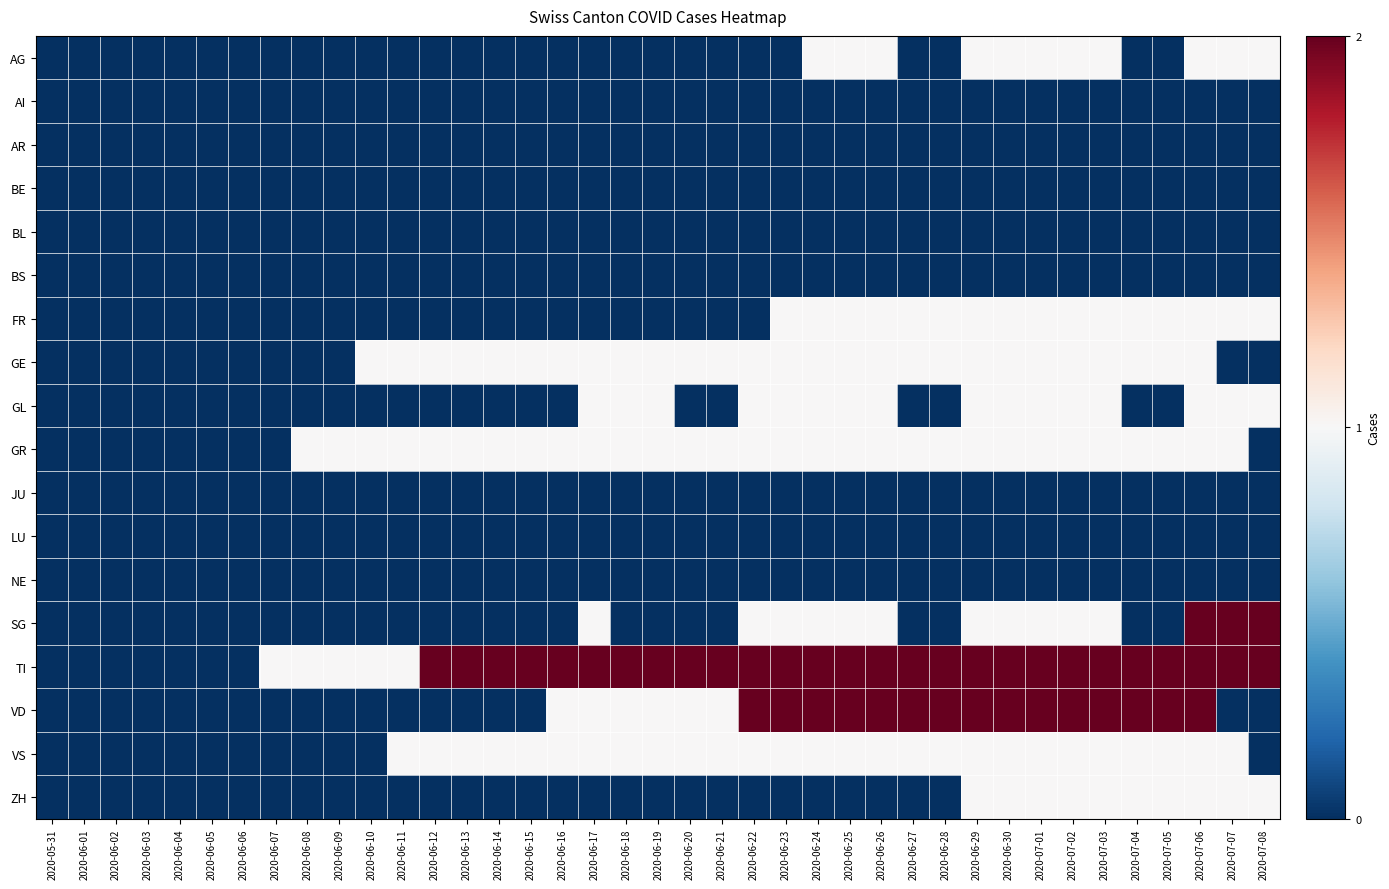

Reading right to left, transcribe all the data shown in this chart.

AG: 2020-07-08=1	2020-07-07=1	2020-07-06=1	2020-07-05=0	2020-07-04=0	2020-07-03=1	2020-07-02=1	2020-07-01=1	2020-06-30=1	2020-06-29=1	2020-06-28=0	2020-06-27=0	2020-06-26=1	2020-06-25=1	2020-06-24=1	2020-06-23=0	2020-06-22=0	2020-06-21=0	2020-06-20=0	2020-06-19=0	2020-06-18=0	2020-06-17=0	2020-06-16=0	2020-06-15=0	2020-06-14=0	2020-06-13=0	2020-06-12=0	2020-06-11=0	2020-06-10=0	2020-06-09=0	2020-06-08=0	2020-06-07=0	2020-06-06=0	2020-06-05=0	2020-06-04=0	2020-06-03=0	2020-06-02=0	2020-06-01=0	2020-05-31=0
AI: 2020-07-08=0	2020-07-07=0	2020-07-06=0	2020-07-05=0	2020-07-04=0	2020-07-03=0	2020-07-02=0	2020-07-01=0	2020-06-30=0	2020-06-29=0	2020-06-28=0	2020-06-27=0	2020-06-26=0	2020-06-25=0	2020-06-24=0	2020-06-23=0	2020-06-22=0	2020-06-21=0	2020-06-20=0	2020-06-19=0	2020-06-18=0	2020-06-17=0	2020-06-16=0	2020-06-15=0	2020-06-14=0	2020-06-13=0	2020-06-12=0	2020-06-11=0	2020-06-10=0	2020-06-09=0	2020-06-08=0	2020-06-07=0	2020-06-06=0	2020-06-05=0	2020-06-04=0	2020-06-03=0	2020-06-02=0	2020-06-01=0	2020-05-31=0
AR: 2020-07-08=0	2020-07-07=0	2020-07-06=0	2020-07-05=0	2020-07-04=0	2020-07-03=0	2020-07-02=0	2020-07-01=0	2020-06-30=0	2020-06-29=0	2020-06-28=0	2020-06-27=0	2020-06-26=0	2020-06-25=0	2020-06-24=0	2020-06-23=0	2020-06-22=0	2020-06-21=0	2020-06-20=0	2020-06-19=0	2020-06-18=0	2020-06-17=0	2020-06-16=0	2020-06-15=0	2020-06-14=0	2020-06-13=0	2020-06-12=0	2020-06-11=0	2020-06-10=0	2020-06-09=0	2020-06-08=0	2020-06-07=0	2020-06-06=0	2020-06-05=0	2020-06-04=0	2020-06-03=0	2020-06-02=0	2020-06-01=0	2020-05-31=0
BE: 2020-07-08=0	2020-07-07=0	2020-07-06=0	2020-07-05=0	2020-07-04=0	2020-07-03=0	2020-07-02=0	2020-07-01=0	2020-06-30=0	2020-06-29=0	2020-06-28=0	2020-06-27=0	2020-06-26=0	2020-06-25=0	2020-06-24=0	2020-06-23=0	2020-06-22=0	2020-06-21=0	2020-06-20=0	2020-06-19=0	2020-06-18=0	2020-06-17=0	2020-06-16=0	2020-06-15=0	2020-06-14=0	2020-06-13=0	2020-06-12=0	2020-06-11=0	2020-06-10=0	2020-06-09=0	2020-06-08=0	2020-06-07=0	2020-06-06=0	2020-06-05=0	2020-06-04=0	2020-06-03=0	2020-06-02=0	2020-06-01=0	2020-05-31=0
BL: 2020-07-08=0	2020-07-07=0	2020-07-06=0	2020-07-05=0	2020-07-04=0	2020-07-03=0	2020-07-02=0	2020-07-01=0	2020-06-30=0	2020-06-29=0	2020-06-28=0	2020-06-27=0	2020-06-26=0	2020-06-25=0	2020-06-24=0	2020-06-23=0	2020-06-22=0	2020-06-21=0	2020-06-20=0	2020-06-19=0	2020-06-18=0	2020-06-17=0	2020-06-16=0	2020-06-15=0	2020-06-14=0	2020-06-13=0	2020-06-12=0	2020-06-11=0	2020-06-10=0	2020-06-09=0	2020-06-08=0	2020-06-07=0	2020-06-06=0	2020-06-05=0	2020-06-04=0	2020-06-03=0	2020-06-02=0	2020-06-01=0	2020-05-31=0
BS: 2020-07-08=0	2020-07-07=0	2020-07-06=0	2020-07-05=0	2020-07-04=0	2020-07-03=0	2020-07-02=0	2020-07-01=0	2020-06-30=0	2020-06-29=0	2020-06-28=0	2020-06-27=0	2020-06-26=0	2020-06-25=0	2020-06-24=0	2020-06-23=0	2020-06-22=0	2020-06-21=0	2020-06-20=0	2020-06-19=0	2020-06-18=0	2020-06-17=0	2020-06-16=0	2020-06-15=0	2020-06-14=0	2020-06-13=0	2020-06-12=0	2020-06-11=0	2020-06-10=0	2020-06-09=0	2020-06-08=0	2020-06-07=0	2020-06-06=0	2020-06-05=0	2020-06-04=0	2020-06-03=0	2020-06-02=0	2020-06-01=0	2020-05-31=0
FR: 2020-07-08=1	2020-07-07=1	2020-07-06=1	2020-07-05=1	2020-07-04=1	2020-07-03=1	2020-07-02=1	2020-07-01=1	2020-06-30=1	2020-06-29=1	2020-06-28=1	2020-06-27=1	2020-06-26=1	2020-06-25=1	2020-06-24=1	2020-06-23=1	2020-06-22=0	2020-06-21=0	2020-06-20=0	2020-06-19=0	2020-06-18=0	2020-06-17=0	2020-06-16=0	2020-06-15=0	2020-06-14=0	2020-06-13=0	2020-06-12=0	2020-06-11=0	2020-06-10=0	2020-06-09=0	2020-06-08=0	2020-06-07=0	2020-06-06=0	2020-06-05=0	2020-06-04=0	2020-06-03=0	2020-06-02=0	2020-06-01=0	2020-05-31=0
GE: 2020-07-08=0	2020-07-07=0	2020-07-06=1	2020-07-05=1	2020-07-04=1	2020-07-03=1	2020-07-02=1	2020-07-01=1	2020-06-30=1	2020-06-29=1	2020-06-28=1	2020-06-27=1	2020-06-26=1	2020-06-25=1	2020-06-24=1	2020-06-23=1	2020-06-22=1	2020-06-21=1	2020-06-20=1	2020-06-19=1	2020-06-18=1	2020-06-17=1	2020-06-16=1	2020-06-15=1	2020-06-14=1	2020-06-13=1	2020-06-12=1	2020-06-11=1	2020-06-10=1	2020-06-09=0	2020-06-08=0	2020-06-07=0	2020-06-06=0	2020-06-05=0	2020-06-04=0	2020-06-03=0	2020-06-02=0	2020-06-01=0	2020-05-31=0
GL: 2020-07-08=1	2020-07-07=1	2020-07-06=1	2020-07-05=0	2020-07-04=0	2020-07-03=1	2020-07-02=1	2020-07-01=1	2020-06-30=1	2020-06-29=1	2020-06-28=0	2020-06-27=0	2020-06-26=1	2020-06-25=1	2020-06-24=1	2020-06-23=1	2020-06-22=1	2020-06-21=0	2020-06-20=0	2020-06-19=1	2020-06-18=1	2020-06-17=1	2020-06-16=0	2020-06-15=0	2020-06-14=0	2020-06-13=0	2020-06-12=0	2020-06-11=0	2020-06-10=0	2020-06-09=0	2020-06-08=0	2020-06-07=0	2020-06-06=0	2020-06-05=0	2020-06-04=0	2020-06-03=0	2020-06-02=0	2020-06-01=0	2020-05-31=0
GR: 2020-07-08=0	2020-07-07=1	2020-07-06=1	2020-07-05=1	2020-07-04=1	2020-07-03=1	2020-07-02=1	2020-07-01=1	2020-06-30=1	2020-06-29=1	2020-06-28=1	2020-06-27=1	2020-06-26=1	2020-06-25=1	2020-06-24=1	2020-06-23=1	2020-06-22=1	2020-06-21=1	2020-06-20=1	2020-06-19=1	2020-06-18=1	2020-06-17=1	2020-06-16=1	2020-06-15=1	2020-06-14=1	2020-06-13=1	2020-06-12=1	2020-06-11=1	2020-06-10=1	2020-06-09=1	2020-06-08=1	2020-06-07=0	2020-06-06=0	2020-06-05=0	2020-06-04=0	2020-06-03=0	2020-06-02=0	2020-06-01=0	2020-05-31=0
JU: 2020-07-08=0	2020-07-07=0	2020-07-06=0	2020-07-05=0	2020-07-04=0	2020-07-03=0	2020-07-02=0	2020-07-01=0	2020-06-30=0	2020-06-29=0	2020-06-28=0	2020-06-27=0	2020-06-26=0	2020-06-25=0	2020-06-24=0	2020-06-23=0	2020-06-22=0	2020-06-21=0	2020-06-20=0	2020-06-19=0	2020-06-18=0	2020-06-17=0	2020-06-16=0	2020-06-15=0	2020-06-14=0	2020-06-13=0	2020-06-12=0	2020-06-11=0	2020-06-10=0	2020-06-09=0	2020-06-08=0	2020-06-07=0	2020-06-06=0	2020-06-05=0	2020-06-04=0	2020-06-03=0	2020-06-02=0	2020-06-01=0	2020-05-31=0
LU: 2020-07-08=0	2020-07-07=0	2020-07-06=0	2020-07-05=0	2020-07-04=0	2020-07-03=0	2020-07-02=0	2020-07-01=0	2020-06-30=0	2020-06-29=0	2020-06-28=0	2020-06-27=0	2020-06-26=0	2020-06-25=0	2020-06-24=0	2020-06-23=0	2020-06-22=0	2020-06-21=0	2020-06-20=0	2020-06-19=0	2020-06-18=0	2020-06-17=0	2020-06-16=0	2020-06-15=0	2020-06-14=0	2020-06-13=0	2020-06-12=0	2020-06-11=0	2020-06-10=0	2020-06-09=0	2020-06-08=0	2020-06-07=0	2020-06-06=0	2020-06-05=0	2020-06-04=0	2020-06-03=0	2020-06-02=0	2020-06-01=0	2020-05-31=0
NE: 2020-07-08=0	2020-07-07=0	2020-07-06=0	2020-07-05=0	2020-07-04=0	2020-07-03=0	2020-07-02=0	2020-07-01=0	2020-06-30=0	2020-06-29=0	2020-06-28=0	2020-06-27=0	2020-06-26=0	2020-06-25=0	2020-06-24=0	2020-06-23=0	2020-06-22=0	2020-06-21=0	2020-06-20=0	2020-06-19=0	2020-06-18=0	2020-06-17=0	2020-06-16=0	2020-06-15=0	2020-06-14=0	2020-06-13=0	2020-06-12=0	2020-06-11=0	2020-06-10=0	2020-06-09=0	2020-06-08=0	2020-06-07=0	2020-06-06=0	2020-06-05=0	2020-06-04=0	2020-06-03=0	2020-06-02=0	2020-06-01=0	2020-05-31=0
SG: 2020-07-08=2	2020-07-07=2	2020-07-06=2	2020-07-05=0	2020-07-04=0	2020-07-03=1	2020-07-02=1	2020-07-01=1	2020-06-30=1	2020-06-29=1	2020-06-28=0	2020-06-27=0	2020-06-26=1	2020-06-25=1	2020-06-24=1	2020-06-23=1	2020-06-22=1	2020-06-21=0	2020-06-20=0	2020-06-19=0	2020-06-18=0	2020-06-17=1	2020-06-16=0	2020-06-15=0	2020-06-14=0	2020-06-13=0	2020-06-12=0	2020-06-11=0	2020-06-10=0	2020-06-09=0	2020-06-08=0	2020-06-07=0	2020-06-06=0	2020-06-05=0	2020-06-04=0	2020-06-03=0	2020-06-02=0	2020-06-01=0	2020-05-31=0
TI: 2020-07-08=2	2020-07-07=2	2020-07-06=2	2020-07-05=2	2020-07-04=2	2020-07-03=2	2020-07-02=2	2020-07-01=2	2020-06-30=2	2020-06-29=2	2020-06-28=2	2020-06-27=2	2020-06-26=2	2020-06-25=2	2020-06-24=2	2020-06-23=2	2020-06-22=2	2020-06-21=2	2020-06-20=2	2020-06-19=2	2020-06-18=2	2020-06-17=2	2020-06-16=2	2020-06-15=2	2020-06-14=2	2020-06-13=2	2020-06-12=2	2020-06-11=1	2020-06-10=1	2020-06-09=1	2020-06-08=1	2020-06-07=1	2020-06-06=0	2020-06-05=0	2020-06-04=0	2020-06-03=0	2020-06-02=0	2020-06-01=0	2020-05-31=0
VD: 2020-07-08=0	2020-07-07=0	2020-07-06=2	2020-07-05=2	2020-07-04=2	2020-07-03=2	2020-07-02=2	2020-07-01=2	2020-06-30=2	2020-06-29=2	2020-06-28=2	2020-06-27=2	2020-06-26=2	2020-06-25=2	2020-06-24=2	2020-06-23=2	2020-06-22=2	2020-06-21=1	2020-06-20=1	2020-06-19=1	2020-06-18=1	2020-06-17=1	2020-06-16=1	2020-06-15=0	2020-06-14=0	2020-06-13=0	2020-06-12=0	2020-06-11=0	2020-06-10=0	2020-06-09=0	2020-06-08=0	2020-06-07=0	2020-06-06=0	2020-06-05=0	2020-06-04=0	2020-06-03=0	2020-06-02=0	2020-06-01=0	2020-05-31=0
VS: 2020-07-08=0	2020-07-07=1	2020-07-06=1	2020-07-05=1	2020-07-04=1	2020-07-03=1	2020-07-02=1	2020-07-01=1	2020-06-30=1	2020-06-29=1	2020-06-28=1	2020-06-27=1	2020-06-26=1	2020-06-25=1	2020-06-24=1	2020-06-23=1	2020-06-22=1	2020-06-21=1	2020-06-20=1	2020-06-19=1	2020-06-18=1	2020-06-17=1	2020-06-16=1	2020-06-15=1	2020-06-14=1	2020-06-13=1	2020-06-12=1	2020-06-11=1	2020-06-10=0	2020-06-09=0	2020-06-08=0	2020-06-07=0	2020-06-06=0	2020-06-05=0	2020-06-04=0	2020-06-03=0	2020-06-02=0	2020-06-01=0	2020-05-31=0
ZH: 2020-07-08=1	2020-07-07=1	2020-07-06=1	2020-07-05=1	2020-07-04=1	2020-07-03=1	2020-07-02=1	2020-07-01=1	2020-06-30=1	2020-06-29=1	2020-06-28=0	2020-06-27=0	2020-06-26=0	2020-06-25=0	2020-06-24=0	2020-06-23=0	2020-06-22=0	2020-06-21=0	2020-06-20=0	2020-06-19=0	2020-06-18=0	2020-06-17=0	2020-06-16=0	2020-06-15=0	2020-06-14=0	2020-06-13=0	2020-06-12=0	2020-06-11=0	2020-06-10=0	2020-06-09=0	2020-06-08=0	2020-06-07=0	2020-06-06=0	2020-06-05=0	2020-06-04=0	2020-06-03=0	2020-06-02=0	2020-06-01=0	2020-05-31=0